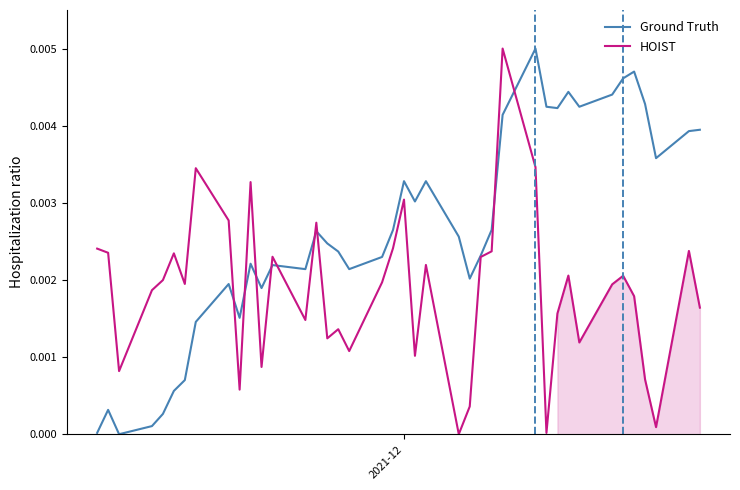

After their last crossing, which series has the higher values: Ground Truth or HOIST?

Ground Truth